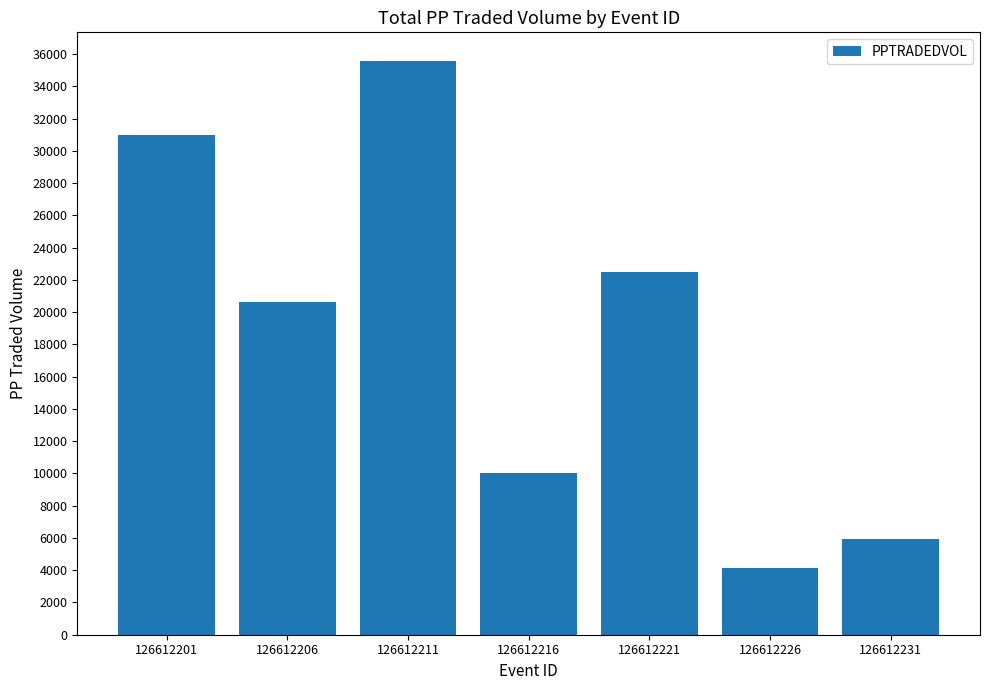

Where does the data first go above 20648?

126612201